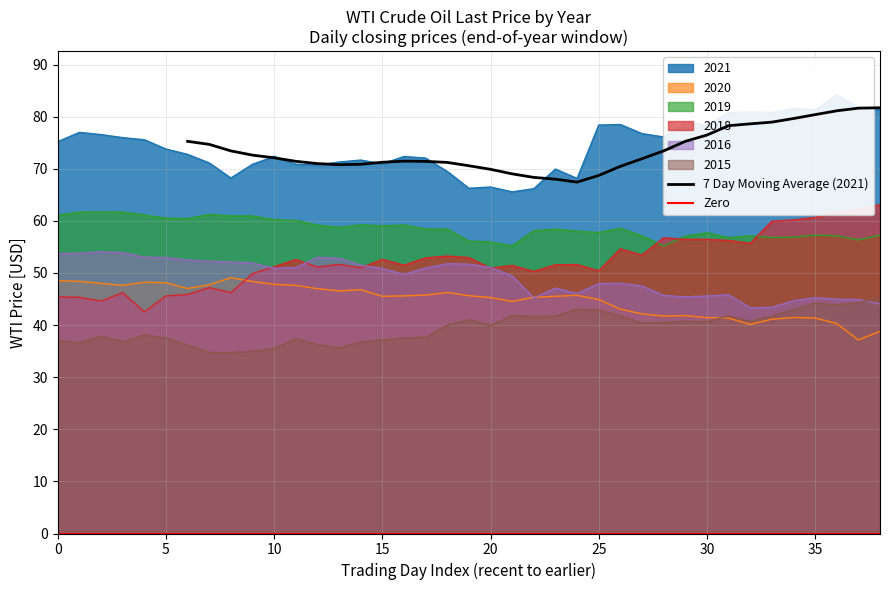

Is it true that 2015 equals 62.9 at 30?

False